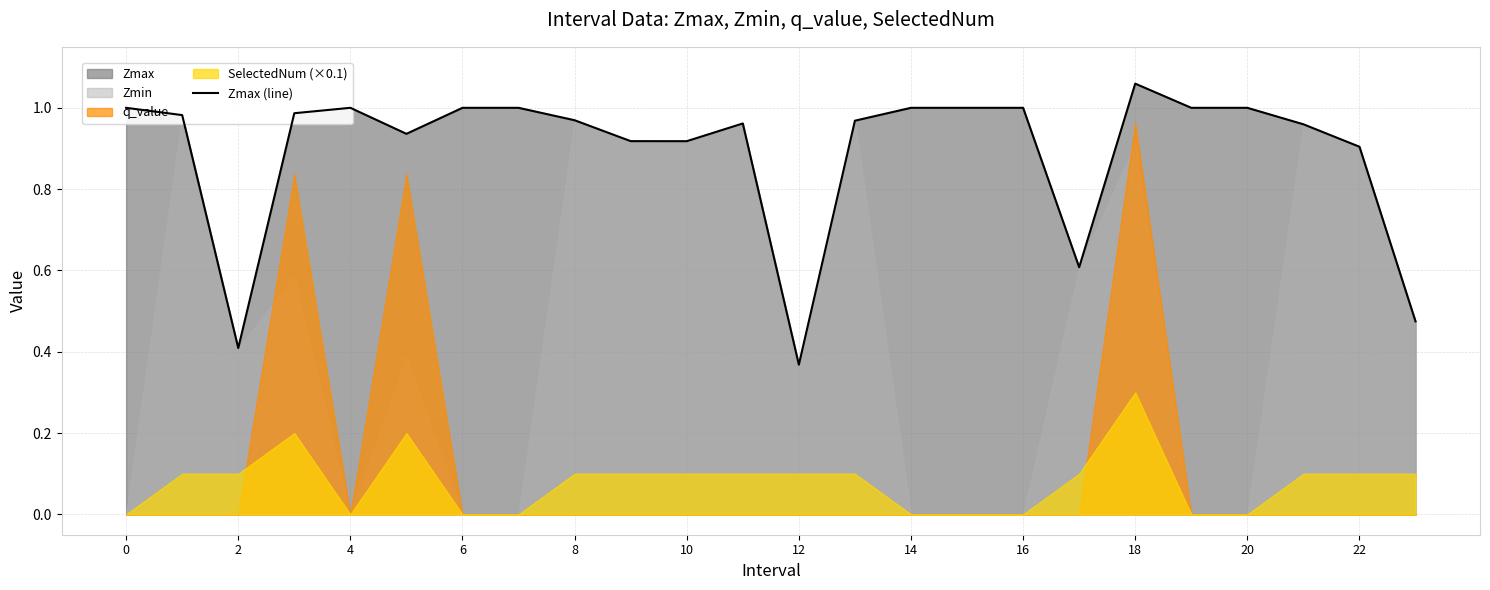

Where is Zmax (line) nearest to the value 0?

12